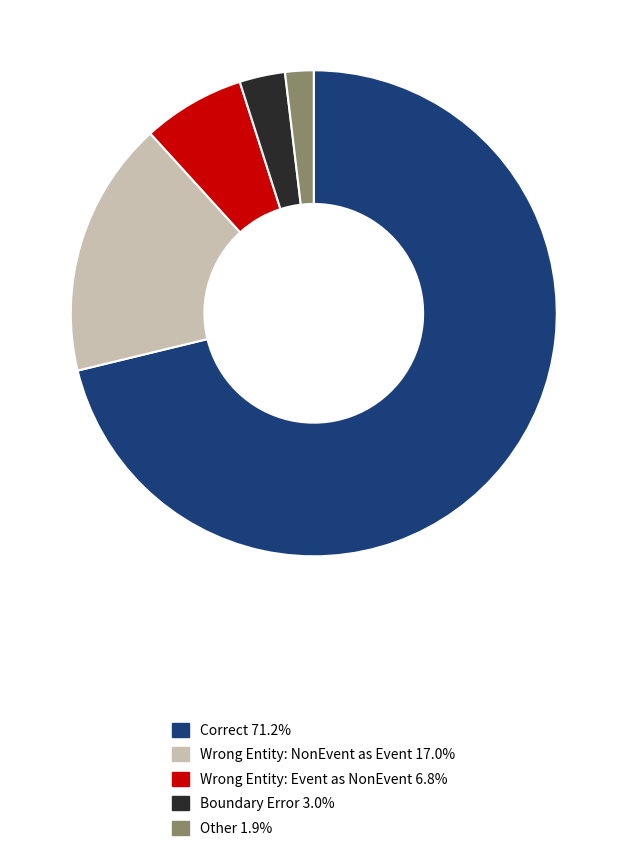

Count the number of slices in the pie.

5